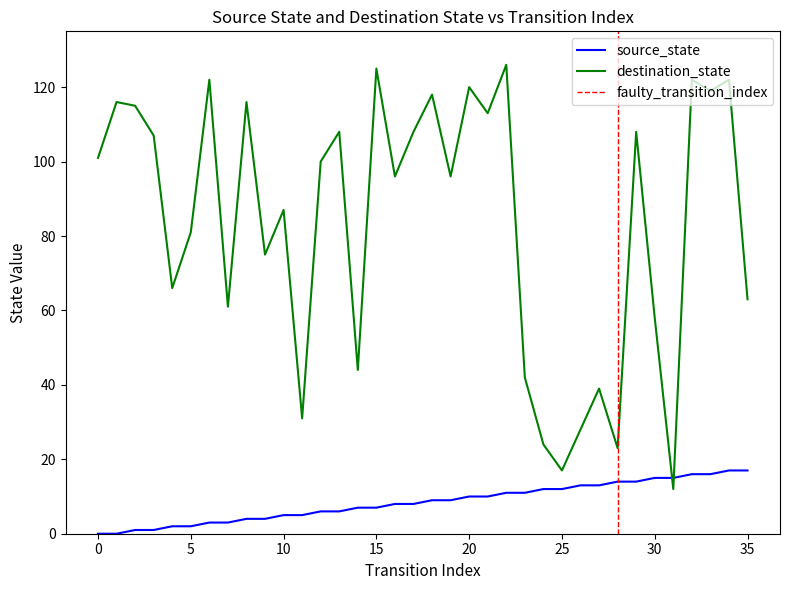

What is the value of the destination_state point at the 32nd from the left?

12